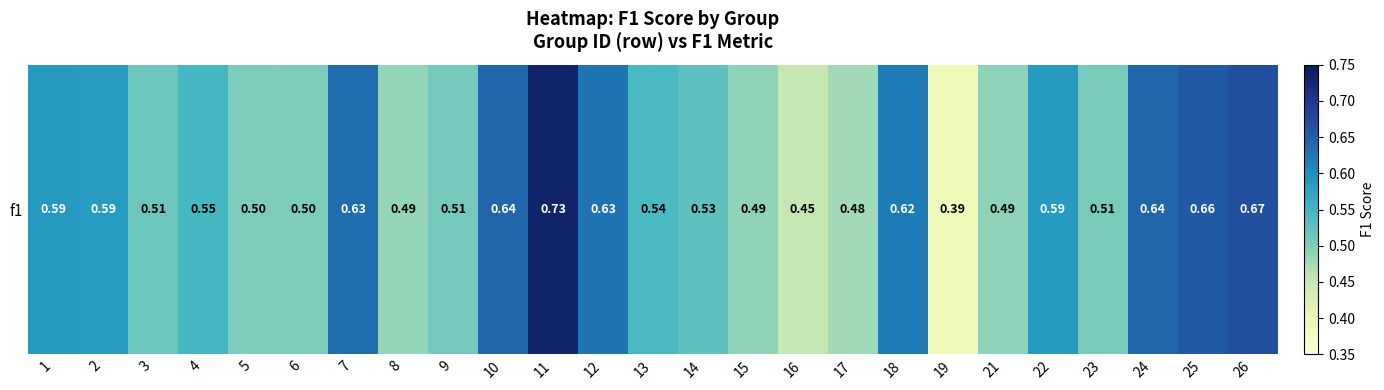

At which category does the chart reach its peak across all series?

11